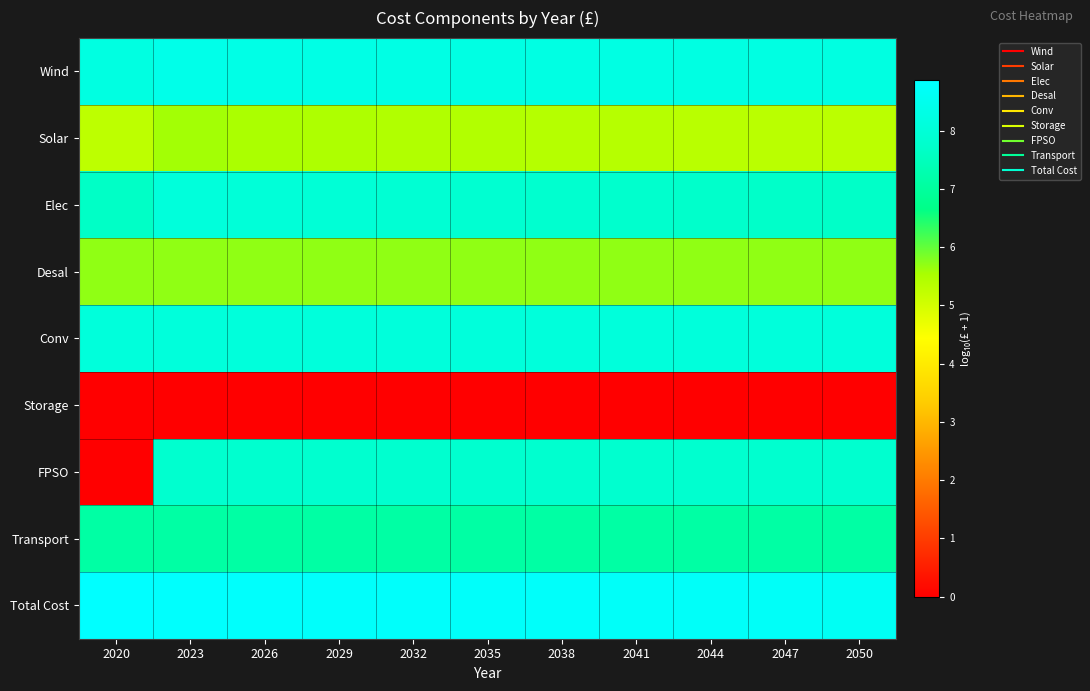

At which category is the sum across all series the highest?

2023